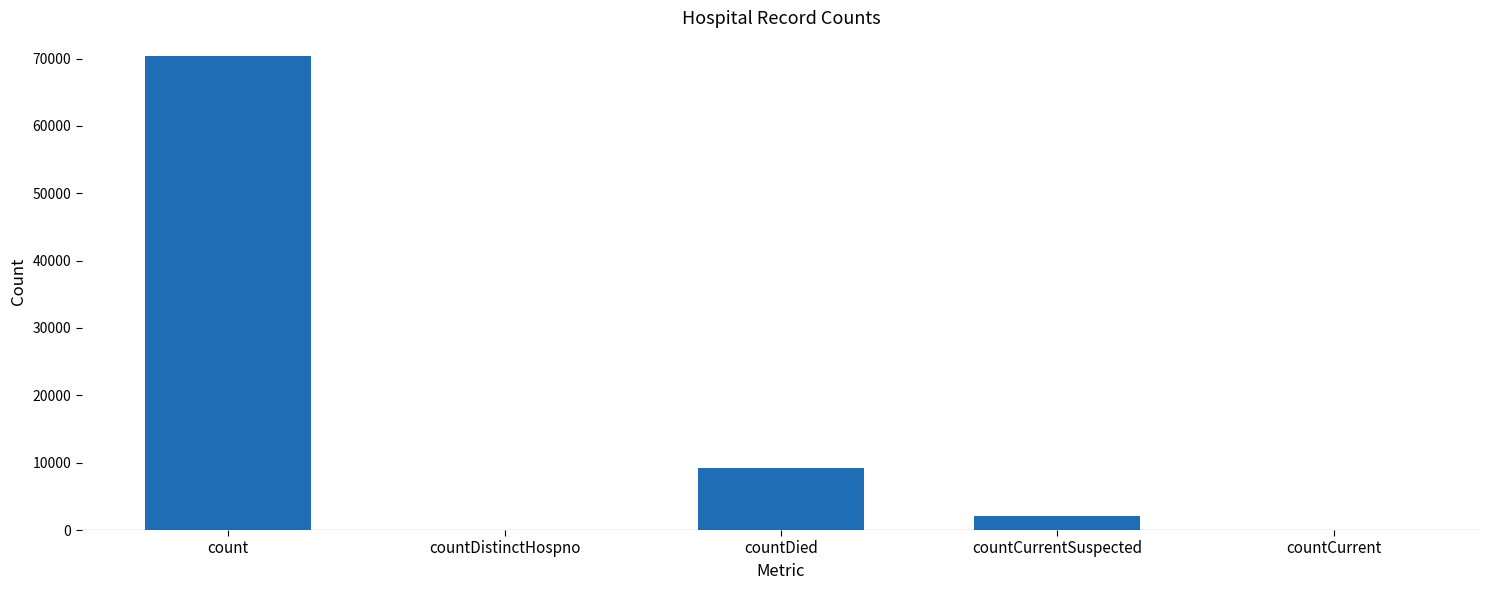

Reading left to right, list all the values displayed in this chart.

count=70380	countDistinctHospno=0	countDied=9223	countCurrentSuspected=2120	countCurrent=0